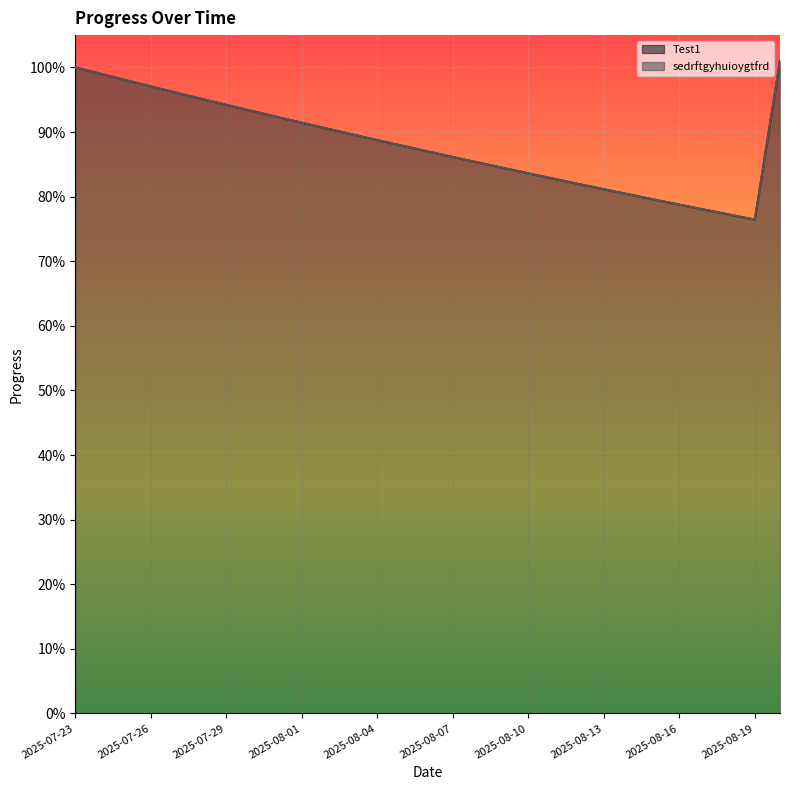

Which label corresponds to the smallest value in the chart?

2025-08-19